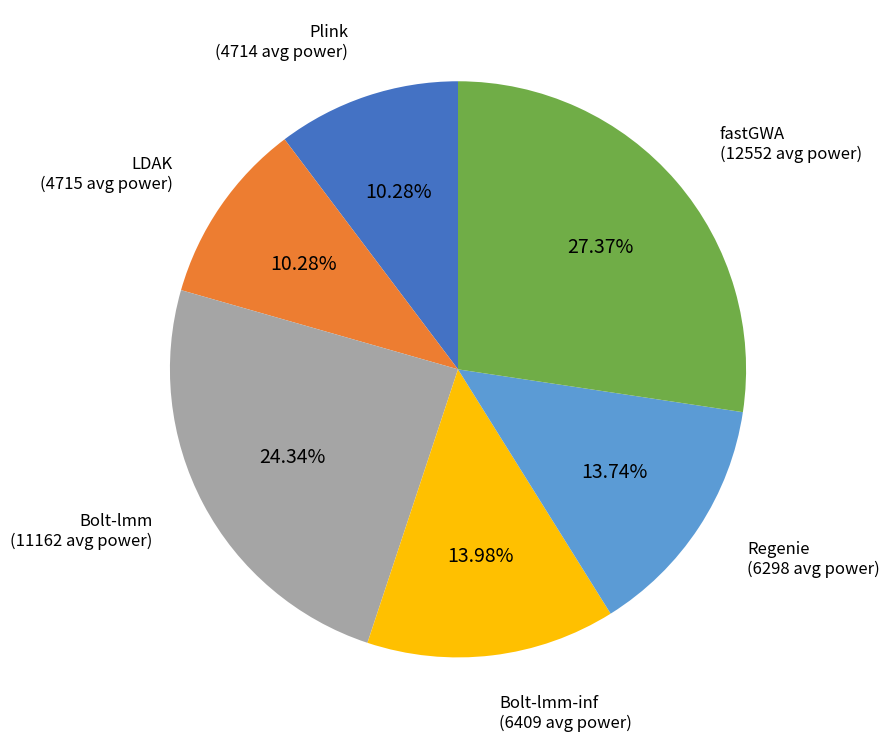

Which category has the biggest portion of the pie?

fastGWA